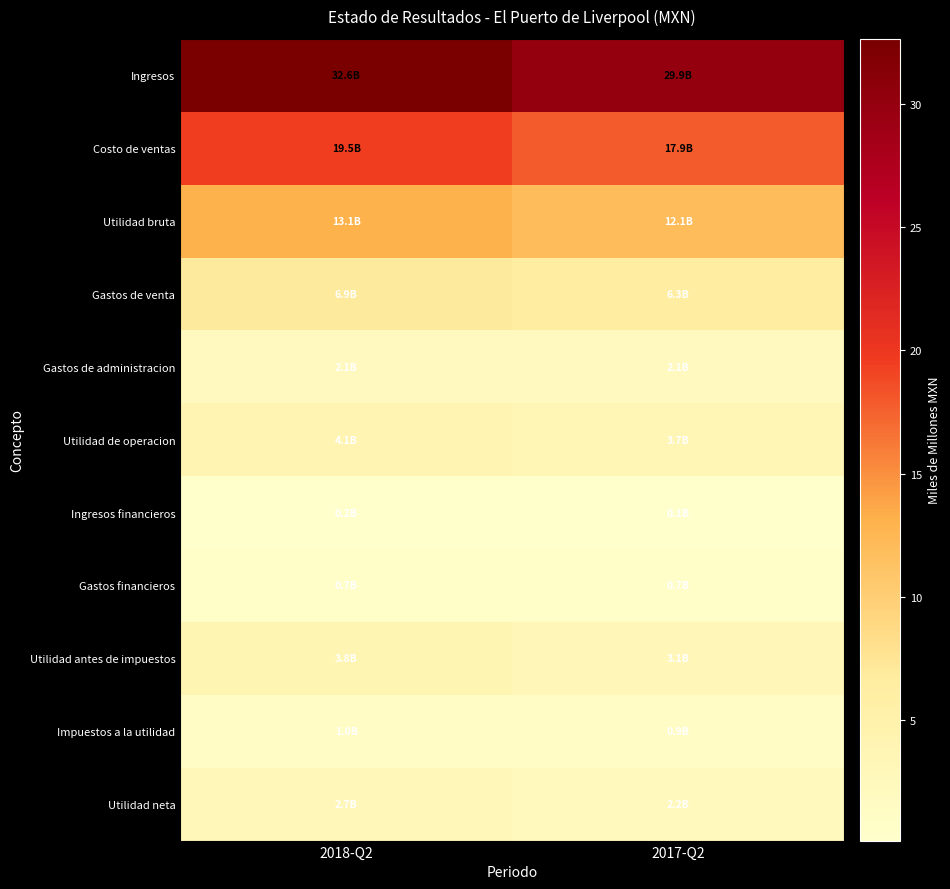

What is the difference between the highest and lowest values at 2018-Q2?

32.4